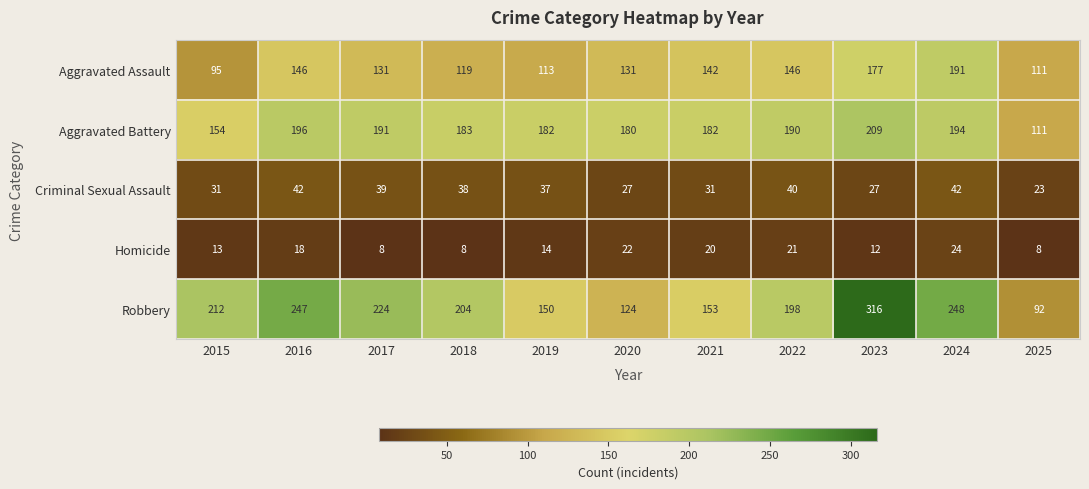

What value does the Aggravated Assault series have at 2020, to the nearest 5?

130